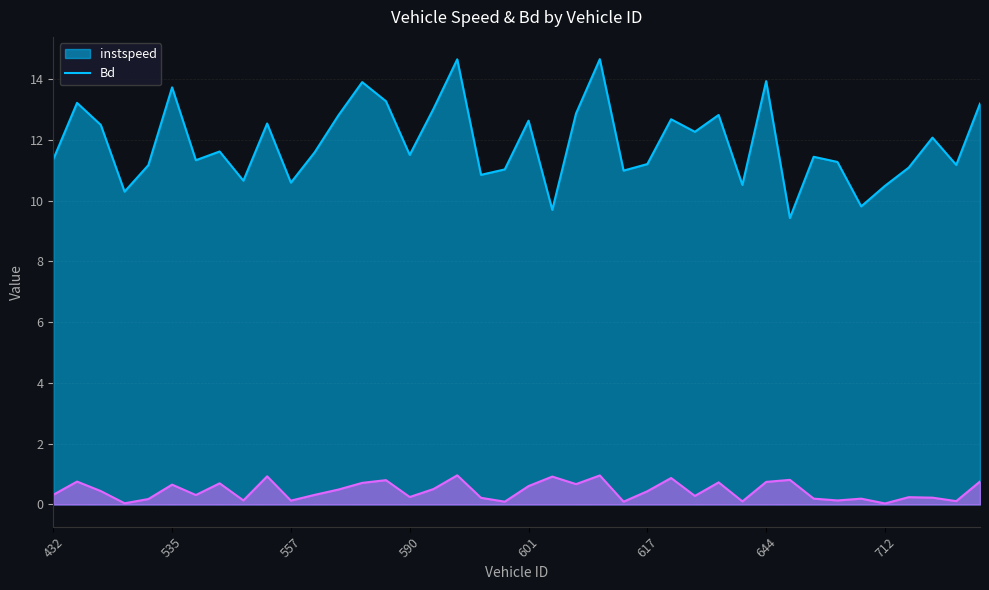

What is the difference between the second highest and minimum values in the Bd series?

0.9